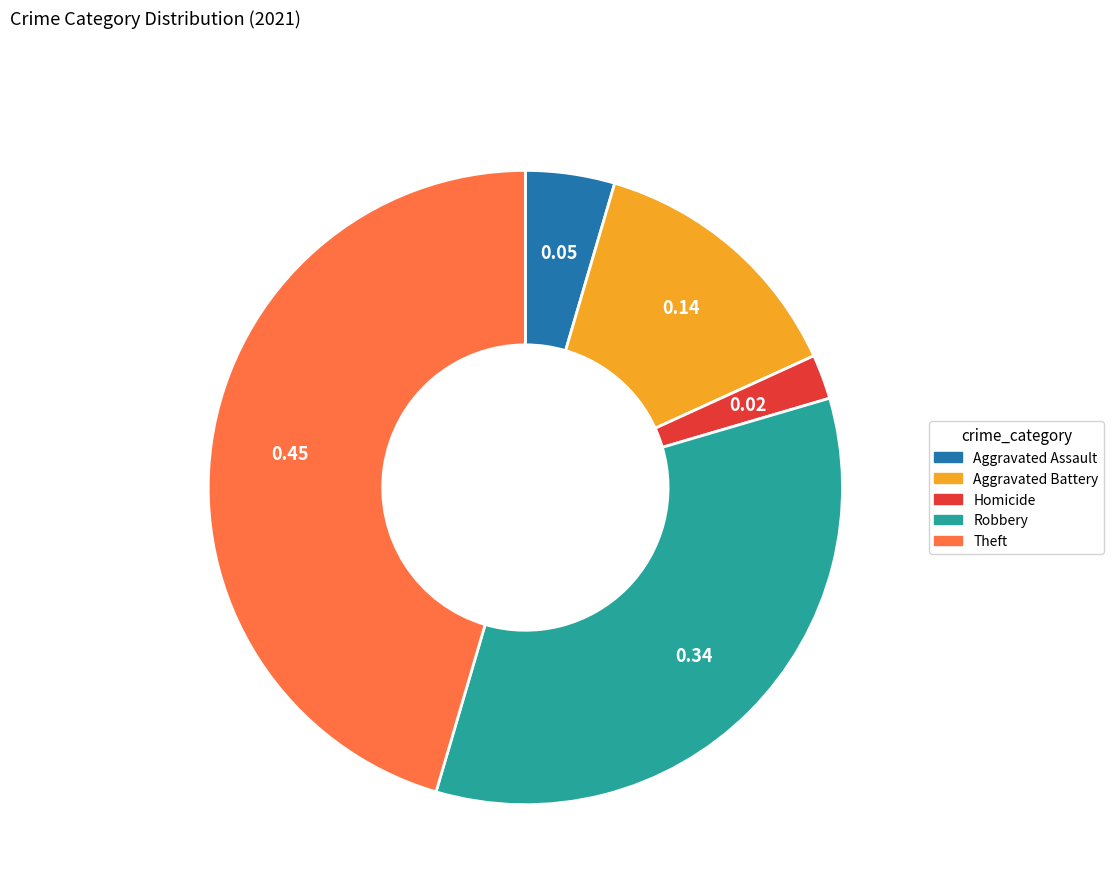

Is there any slice that represents more than half of the pie?

No